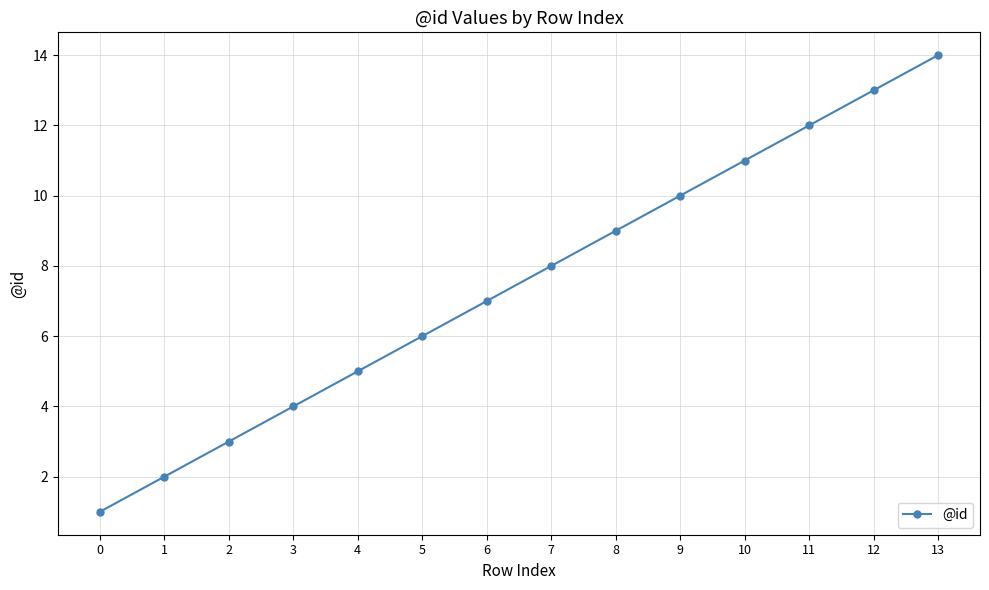

Does the chart display data point markers on the line(s)?

Yes